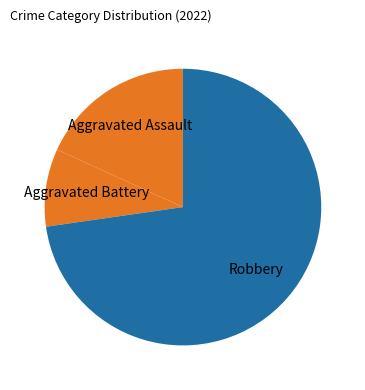

What is the majority slice?

Robbery